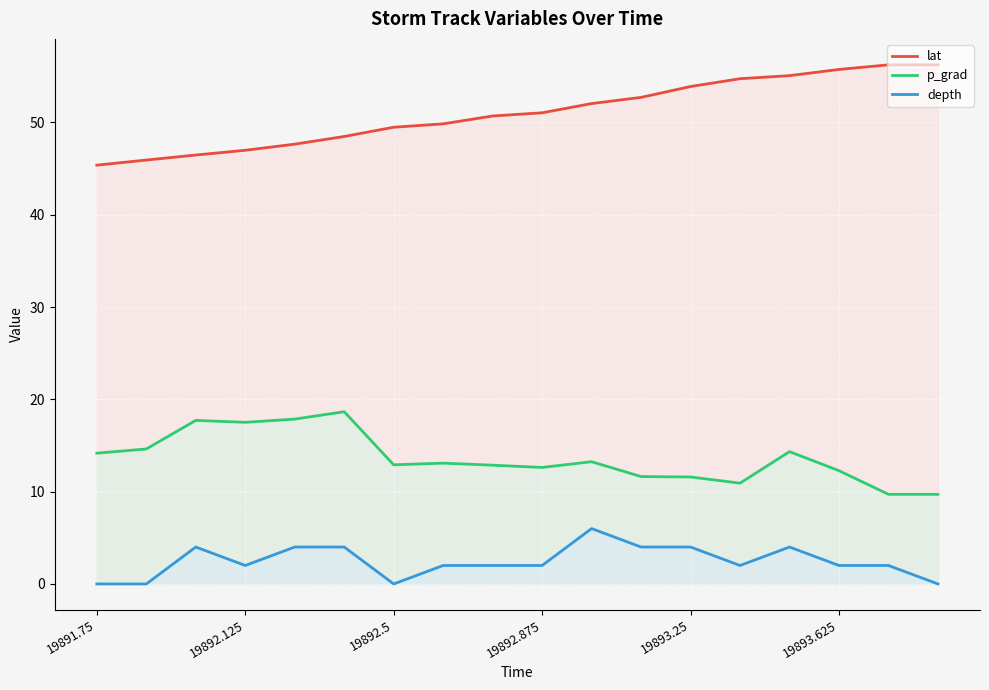

List the series in order of their peak value, lowest first.

depth, p_grad, lat